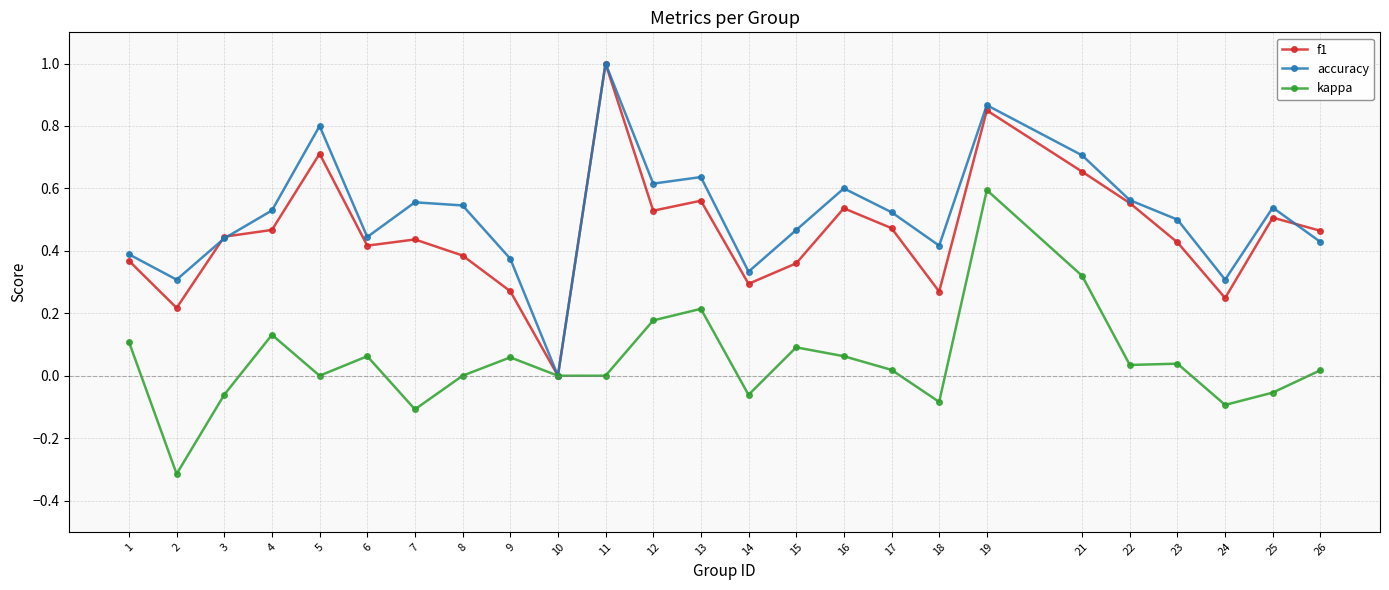

What is the difference between the highest and lowest values at 11?

1.0